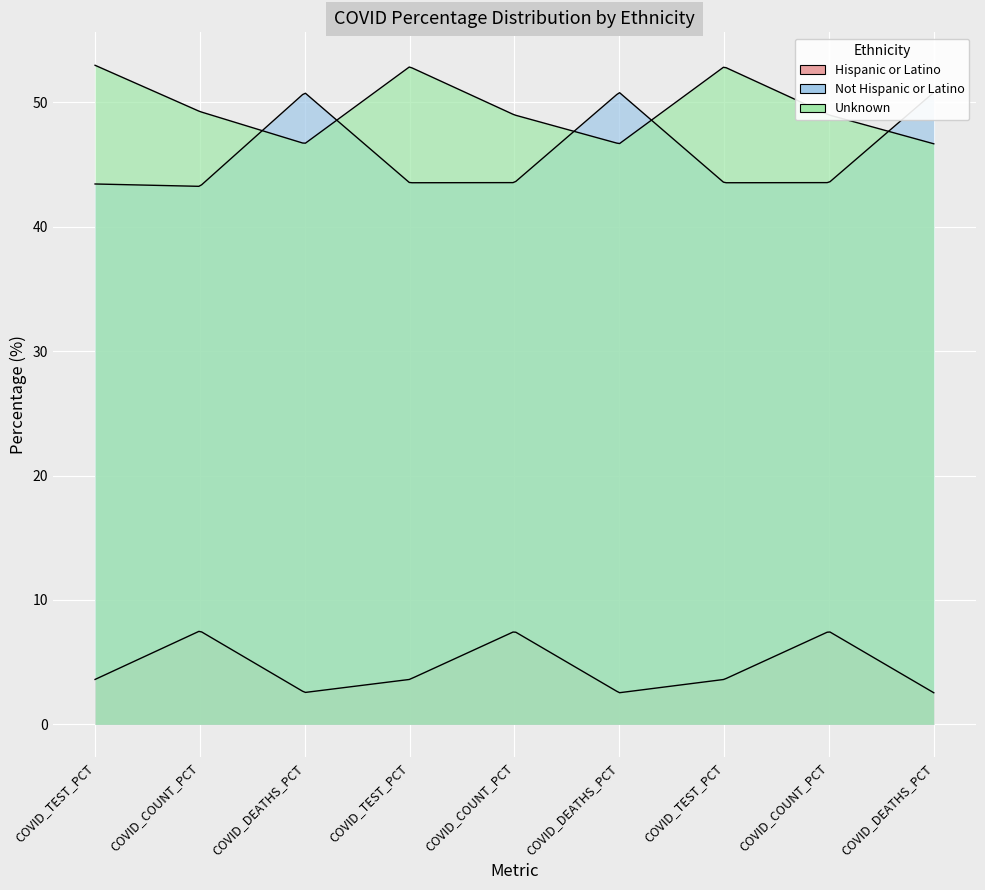

List the labels in order of Unknown value, smallest first.

COVID_DEATHS_PCT, COVID_DEATHS_PCT, COVID_DEATHS_PCT, COVID_COUNT_PCT, COVID_COUNT_PCT, COVID_COUNT_PCT, COVID_TEST_PCT, COVID_TEST_PCT, COVID_TEST_PCT